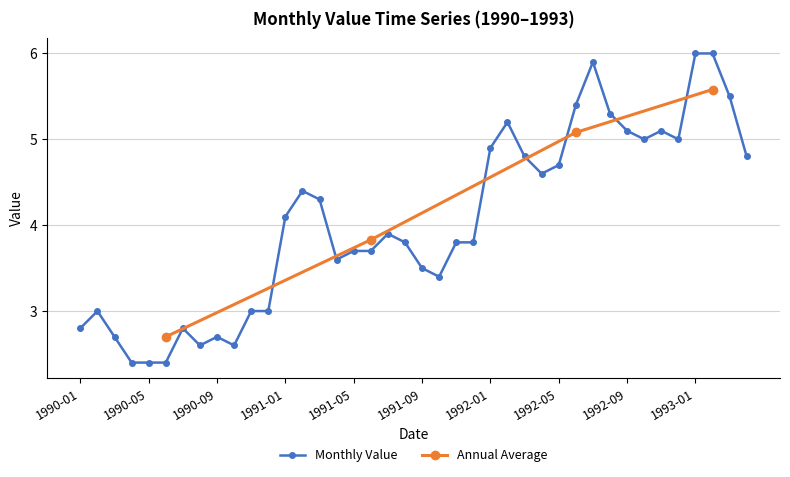

Does the chart have visible grid lines?

Yes